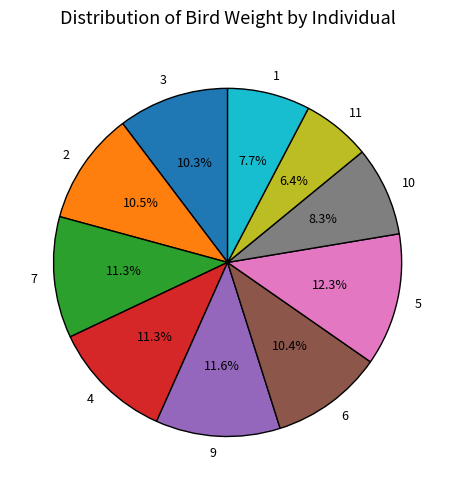

To the nearest percent, what portion does 4 represent?

11%